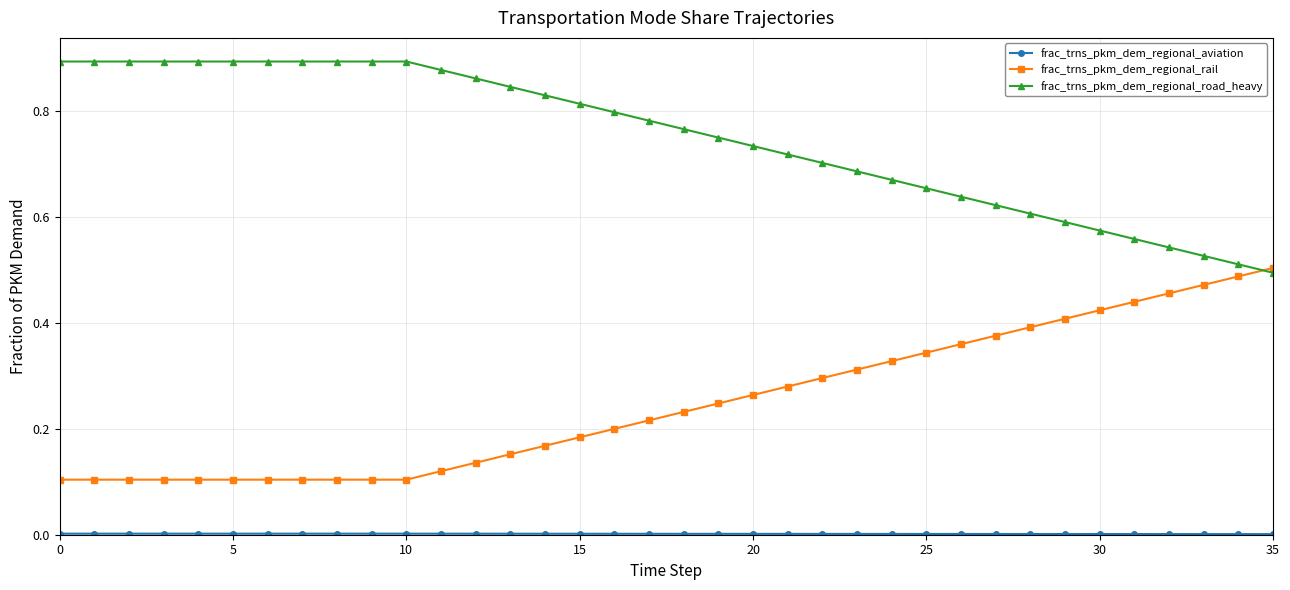

Which series has the largest total across all categories?

frac_trns_pkm_dem_regional_road_heavy